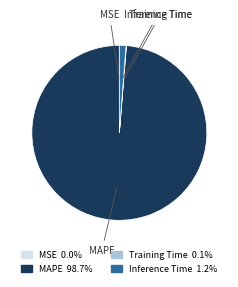

Do Inference Time and MAPE together represent more than half of the pie?

Yes